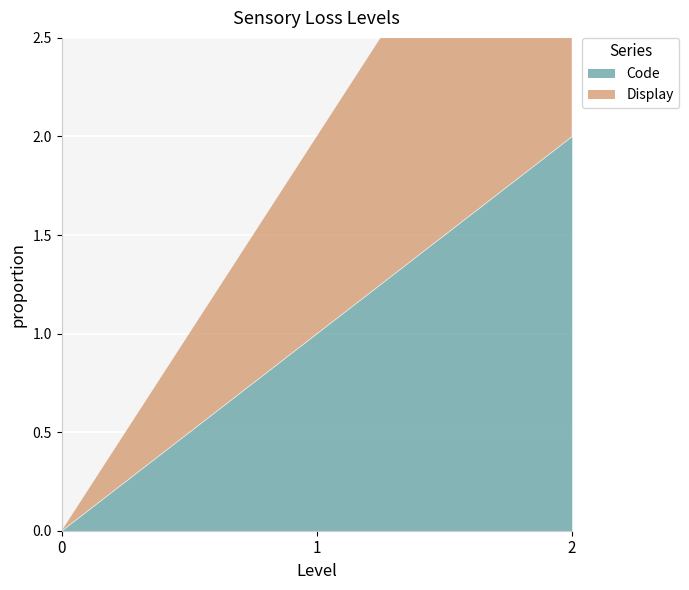

How many values in the Code series exceed 1?

1